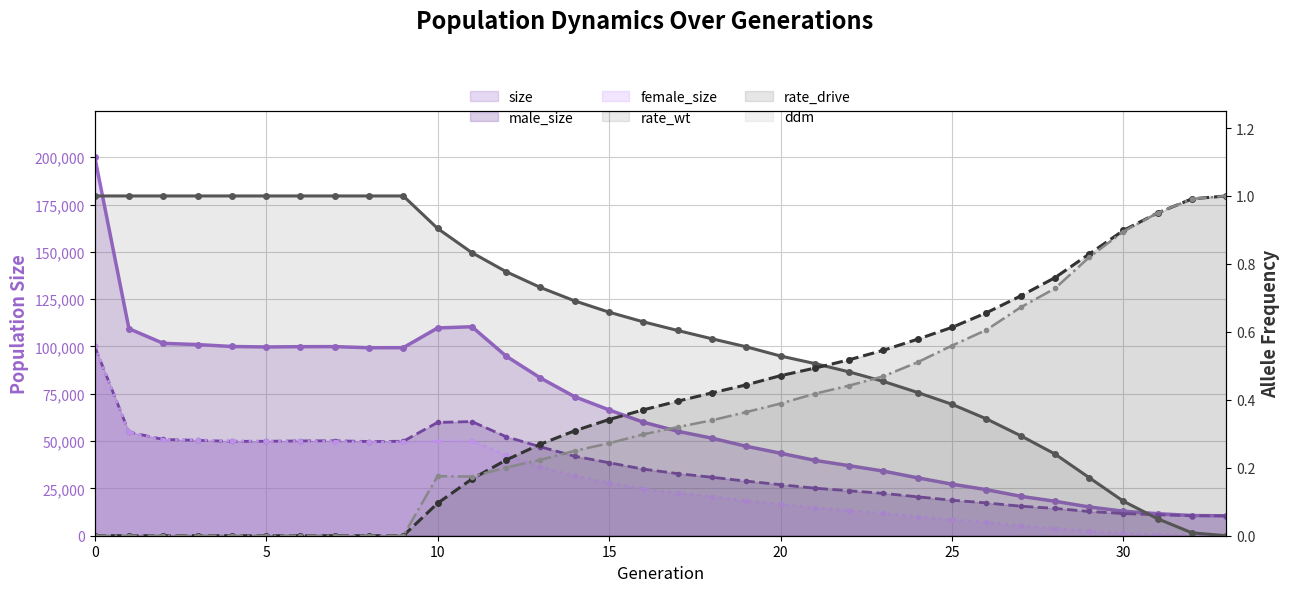

True or false: rate_wt has more than 2 interior local peaks.

False